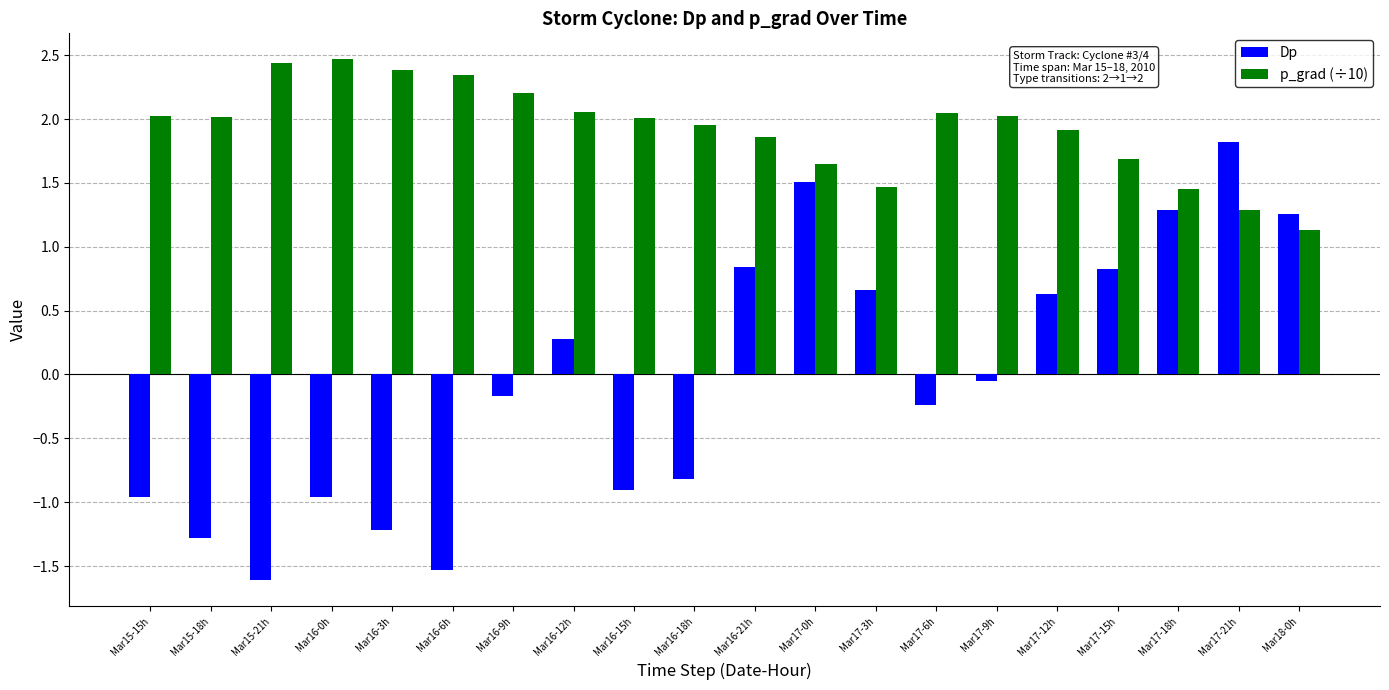

List the series in order of their peak value, lowest first.

Dp, p_grad (÷10)